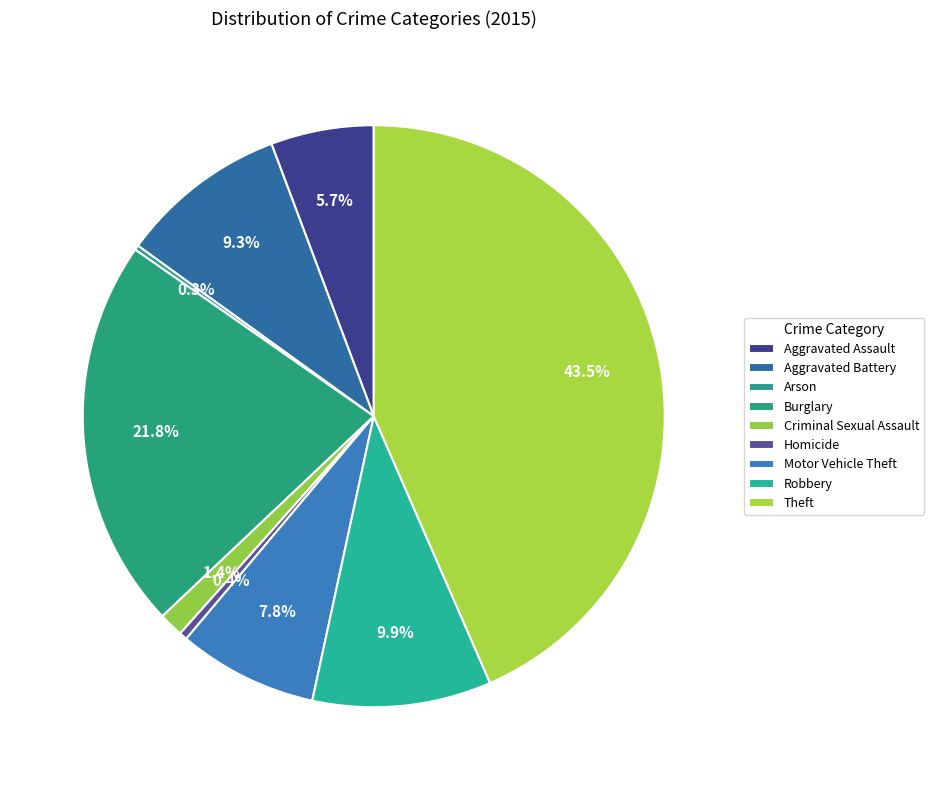

Between Arson and Aggravated Battery, which is larger?

Aggravated Battery